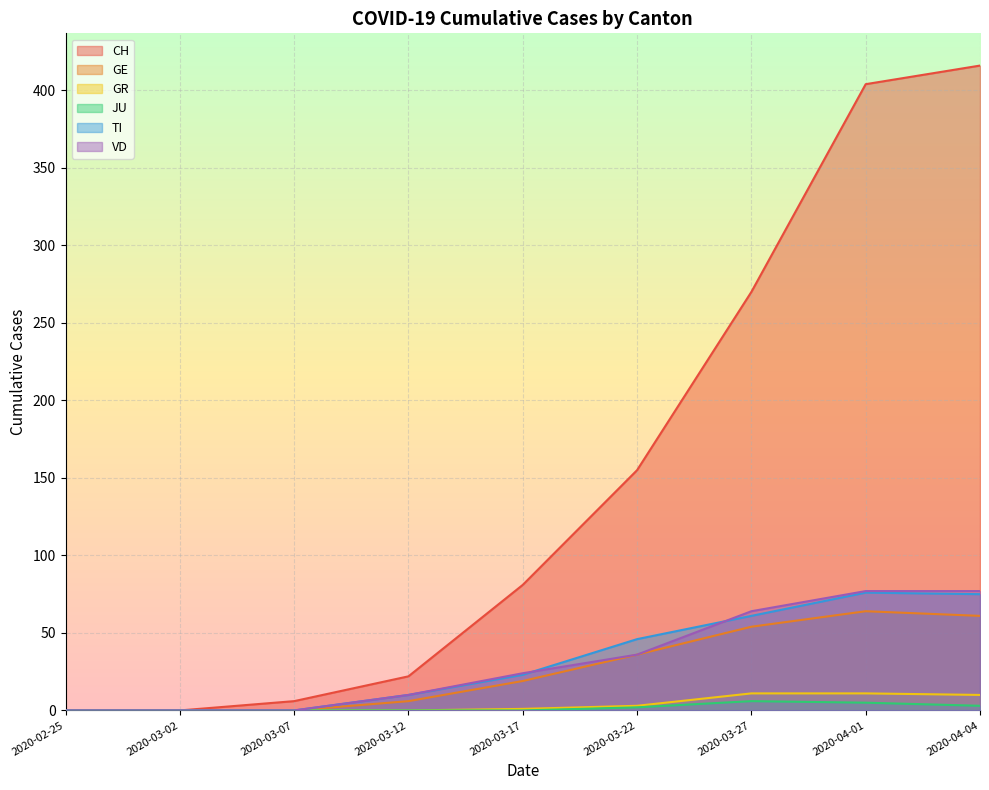

How many values in the VD series exceed 24?

4